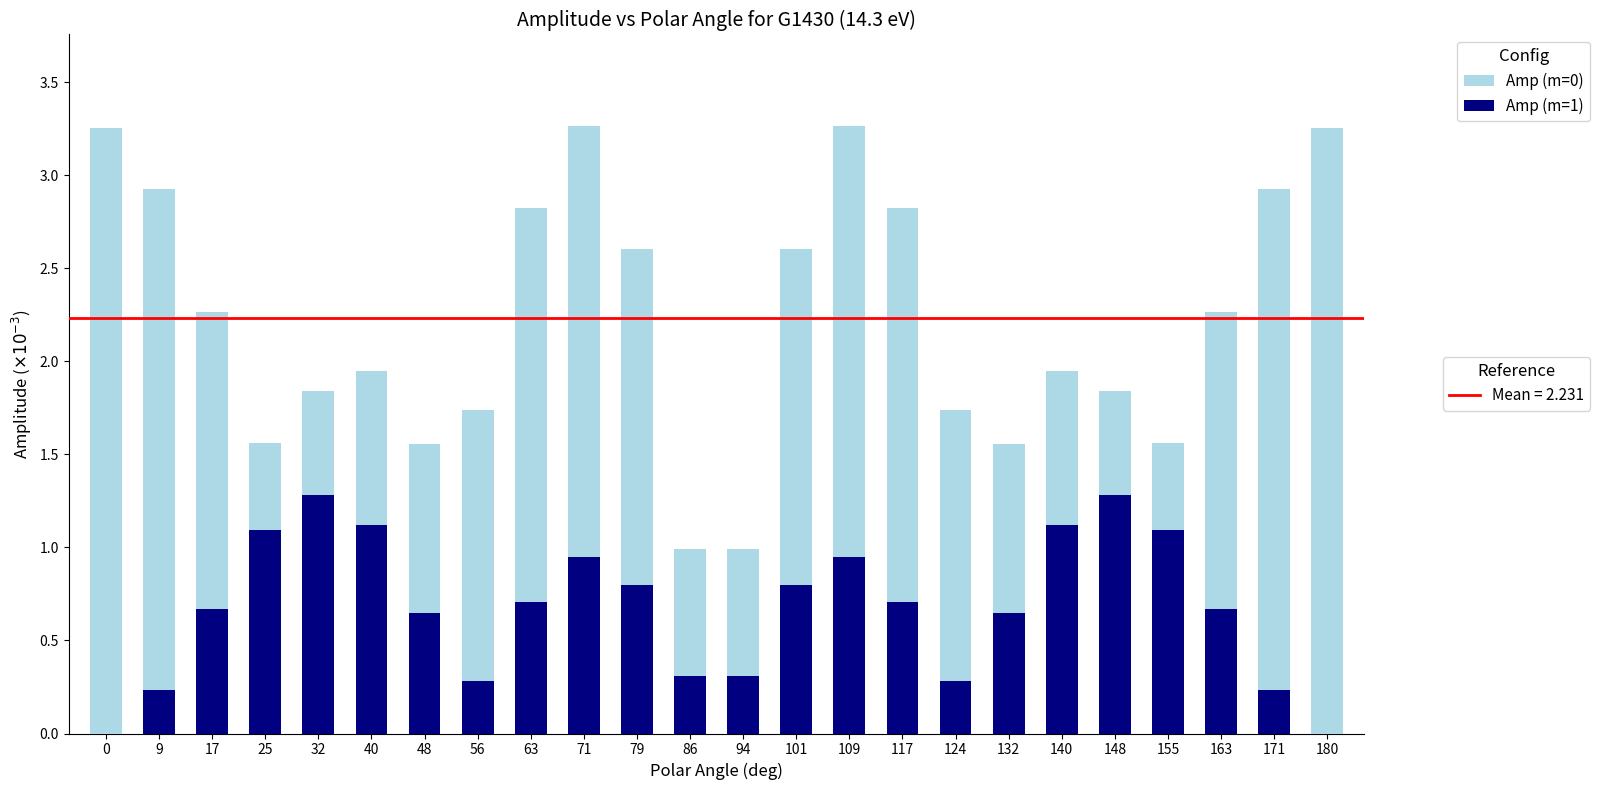

What is the total value across all series at 163?

2.3